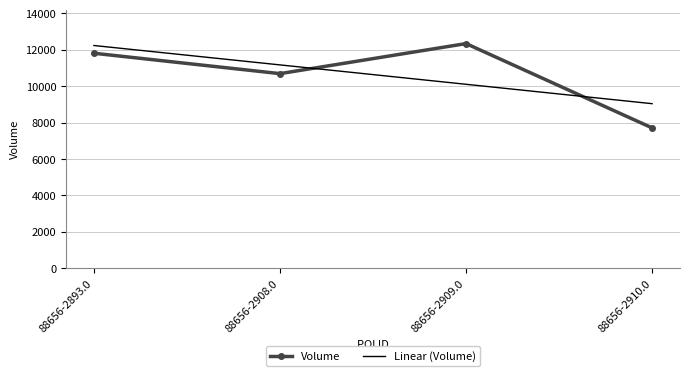

How many values in the Volume series are below 11810?

2